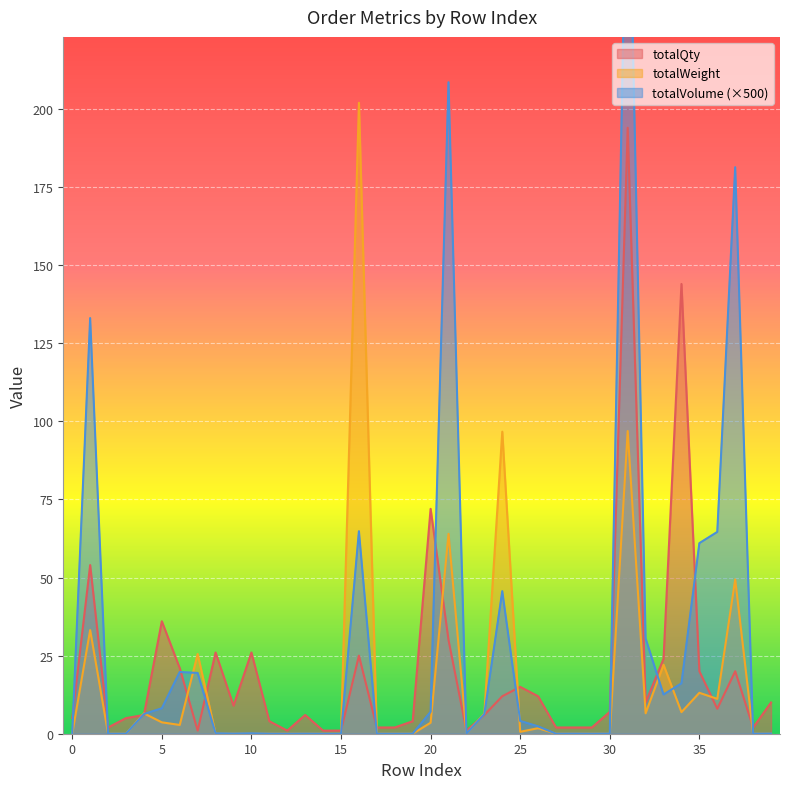

Which category has the highest value in the totalVolume series?

31